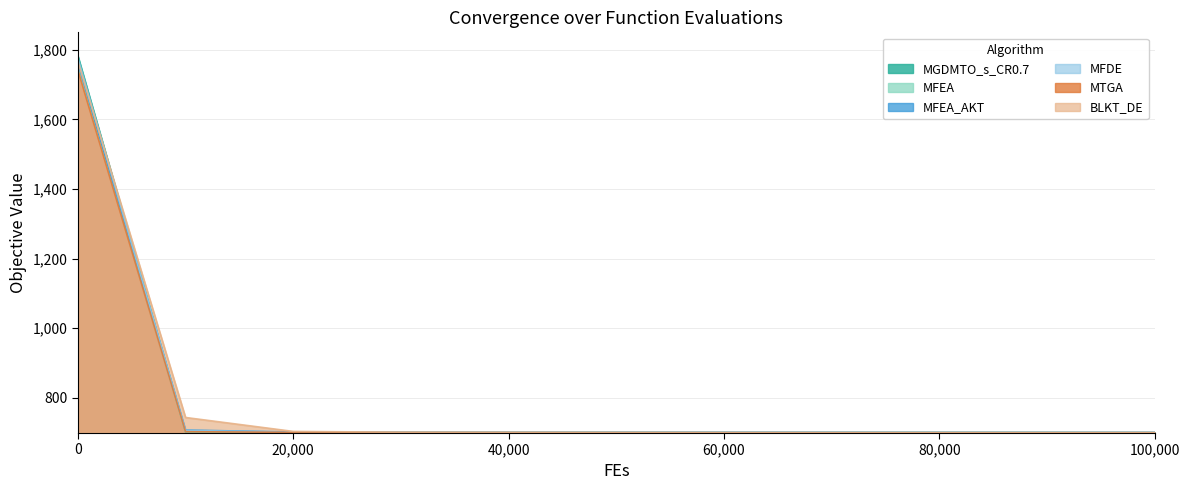

Where do MGDMTO_s_CR0.7 and BLKT_DE first cross each other?

0 and 10000